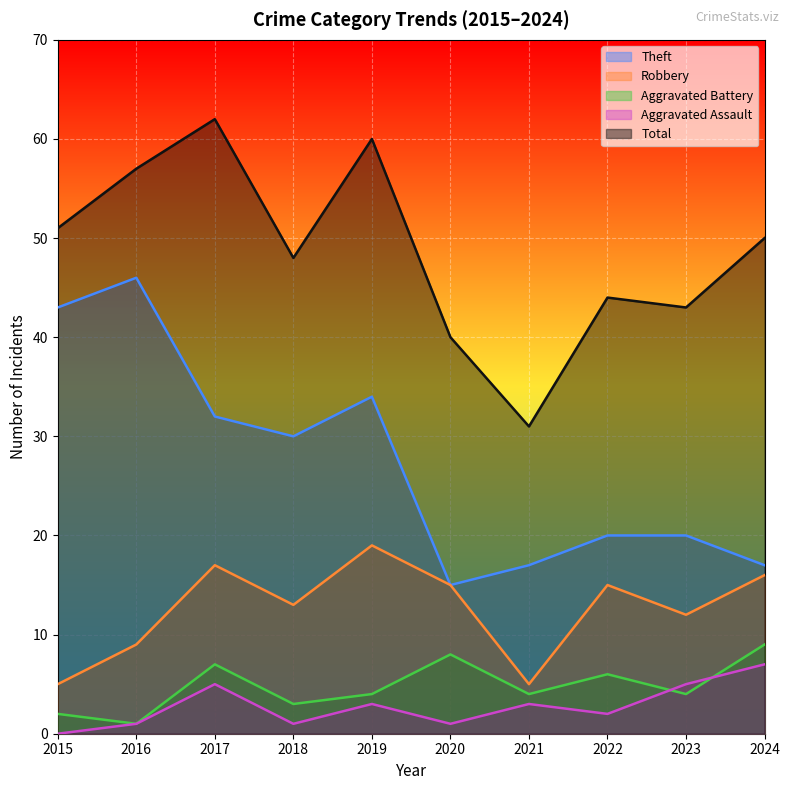

What is the sum of all Theft values?

274